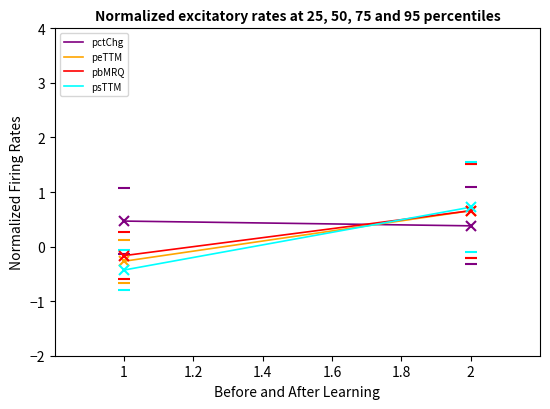

How many categories are shown in the chart?

2